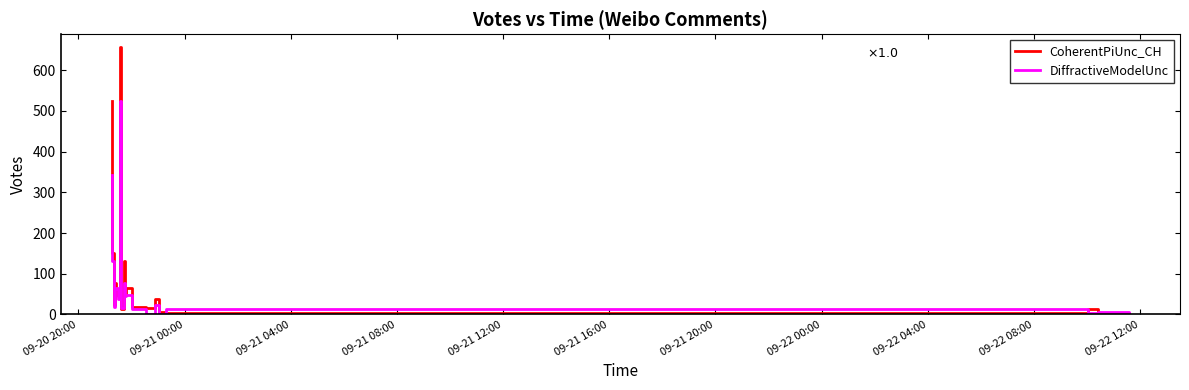

The DiffractiveModelUnc series shows 5 at 16. True or false?

False